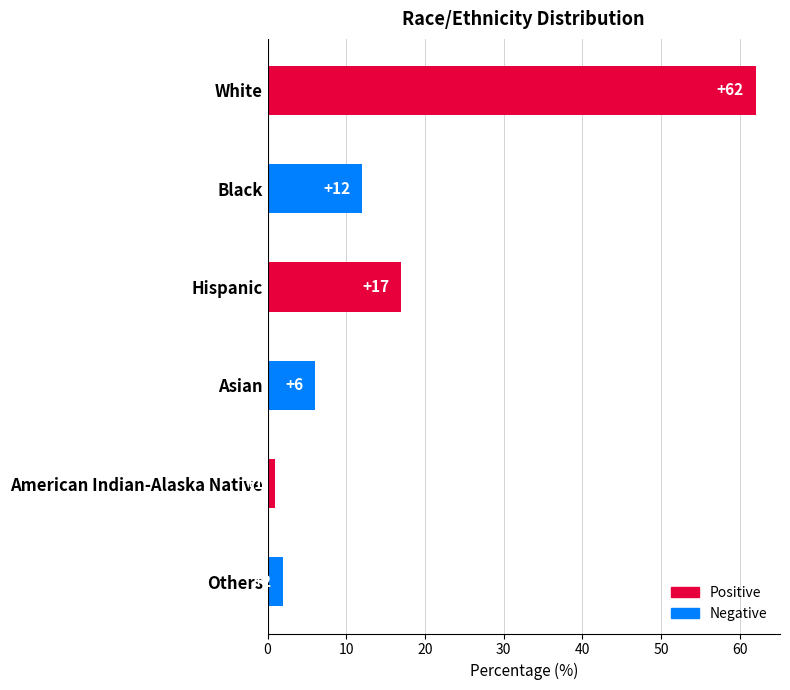

Reading bottom to top, extract all data points from this chart.

2	1	6	17	12	62